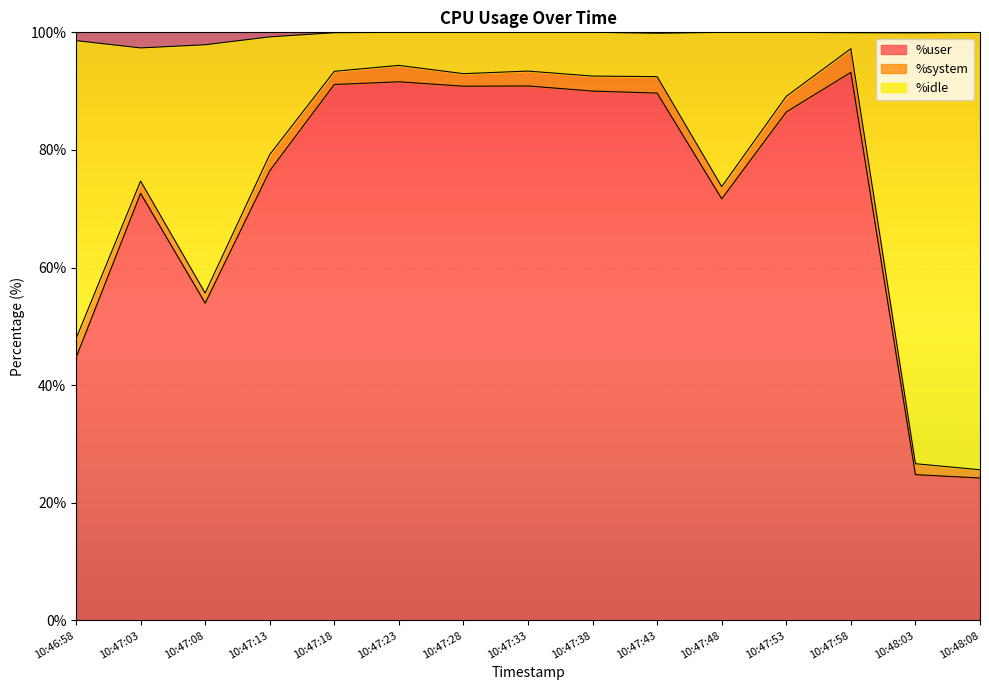

What is the difference between the maximum and minimum values in the %user series?

69.0